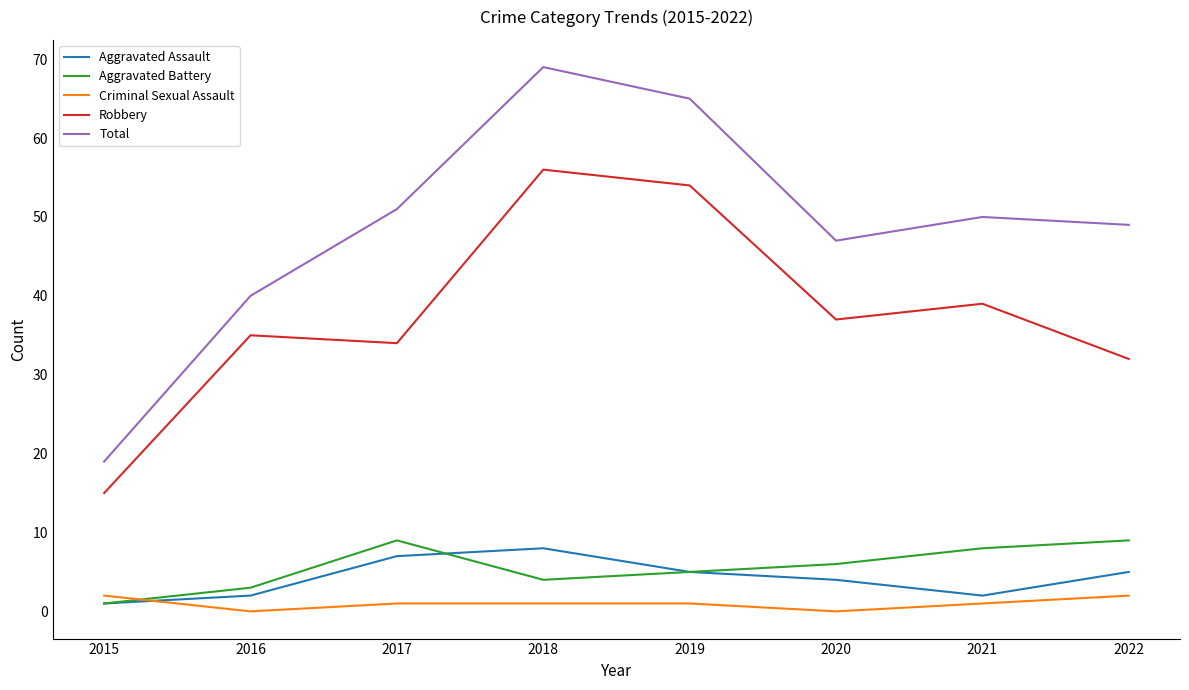

Read the Total value at 2017, to the nearest 10.

50